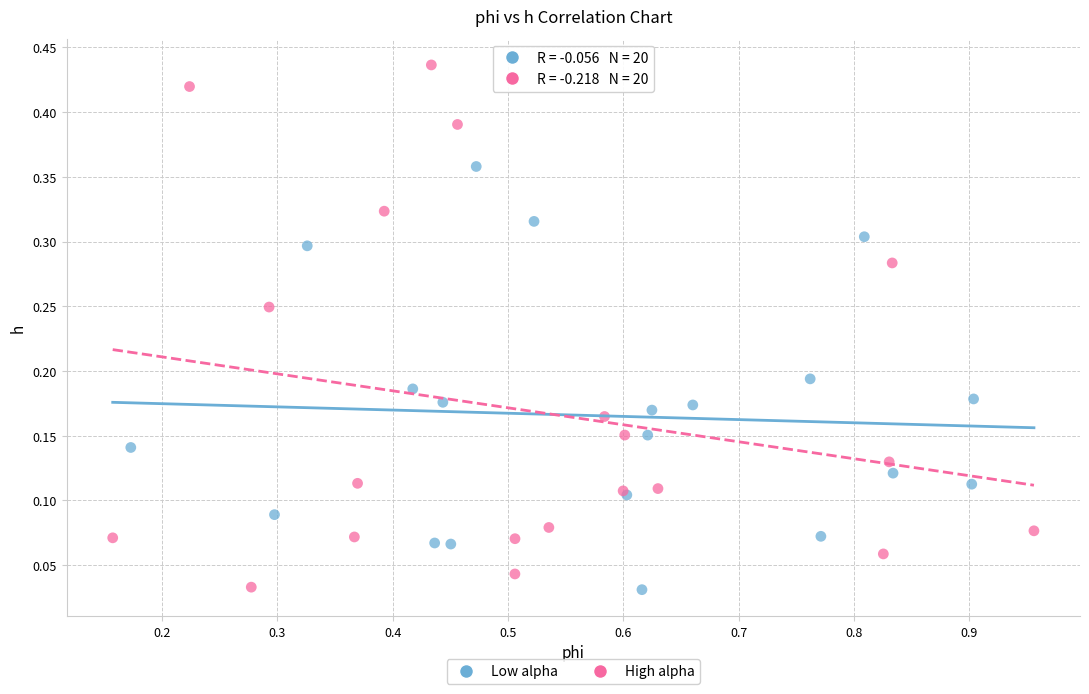

Which series has the largest Y range (max minus min)?

High alpha